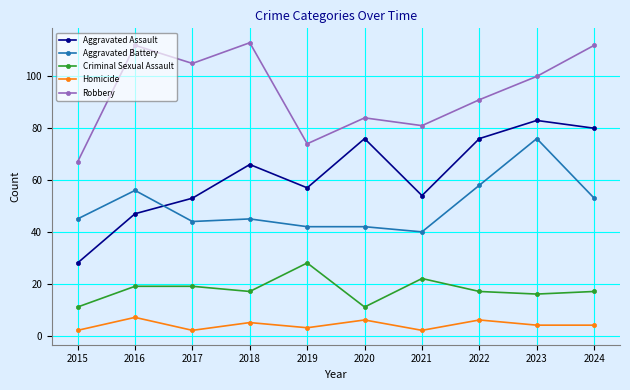

What is the total value across all series at 2019?

204